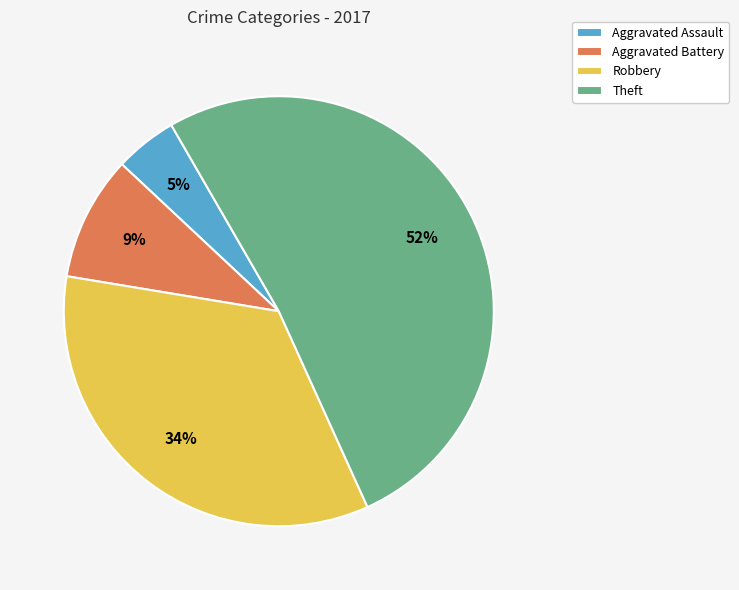

Does Aggravated Battery account for over 50% of the chart?

No